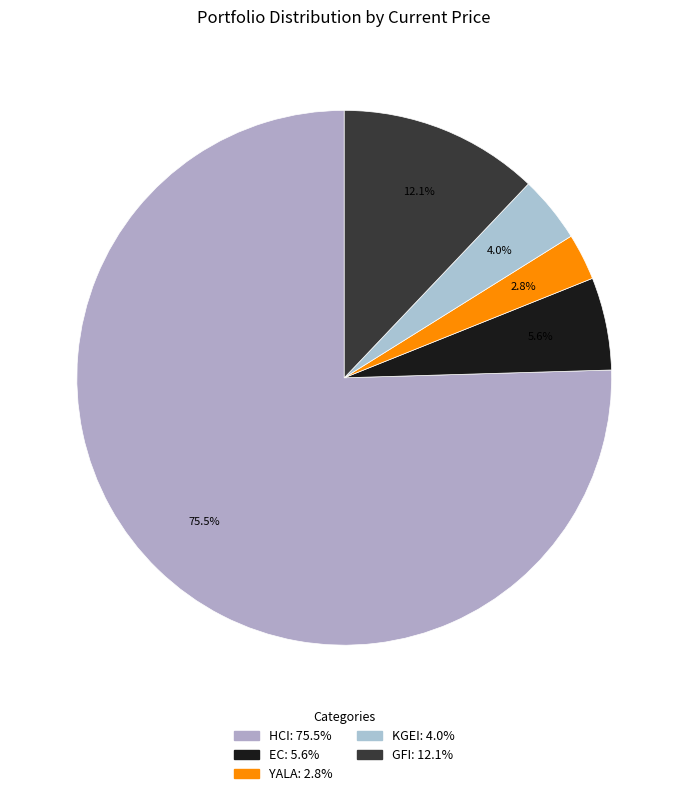

Is it true that KGEI is 1% of the pie?

False